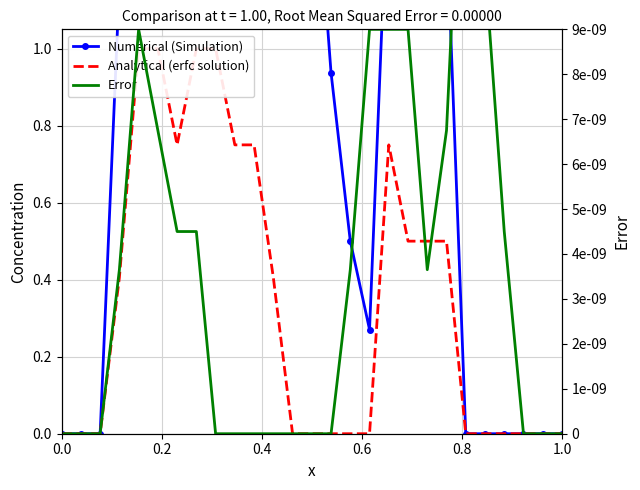

How many values in Analytical (erfc solution) are above zero?

13